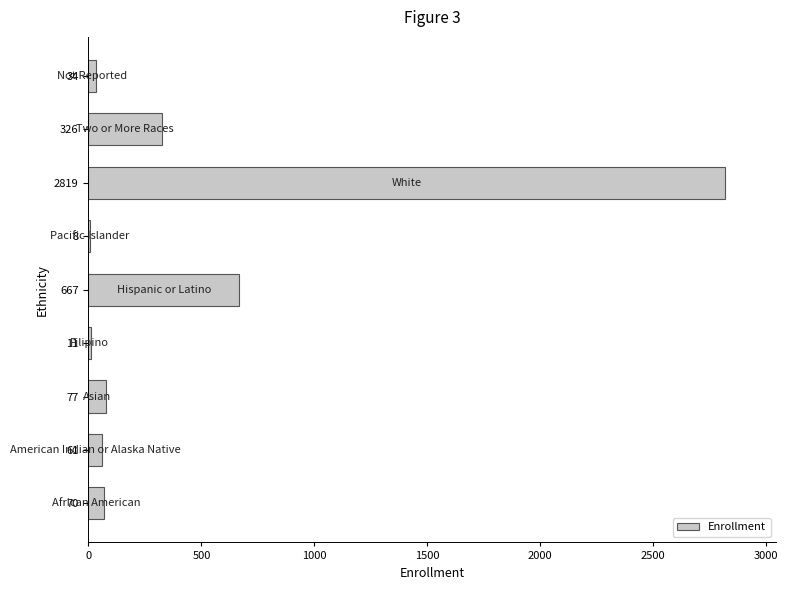

Are the bars grouped side by side (vs. stacked)?

No